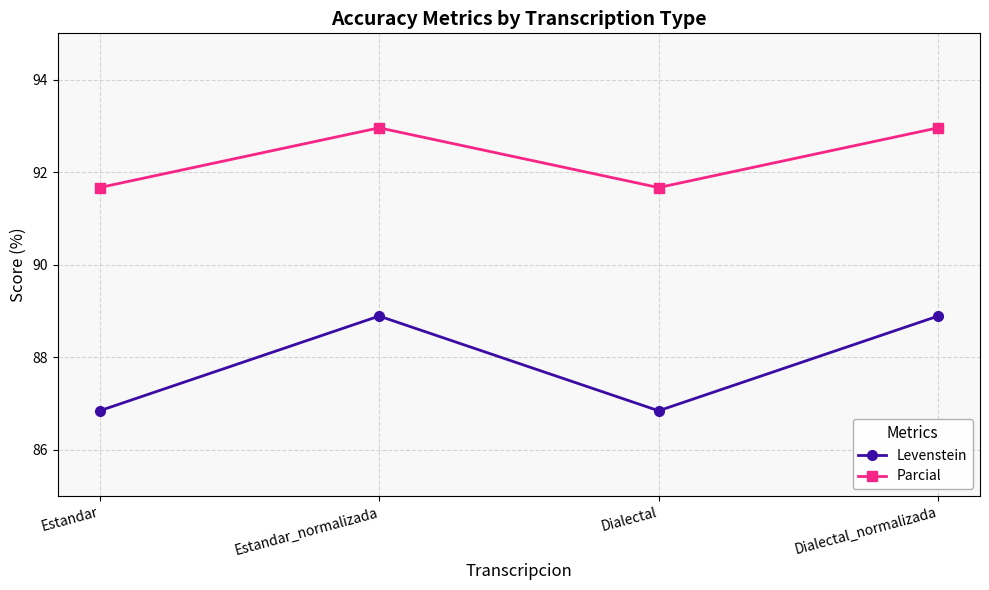

Which series has the largest range (max minus min)?

Levenstein